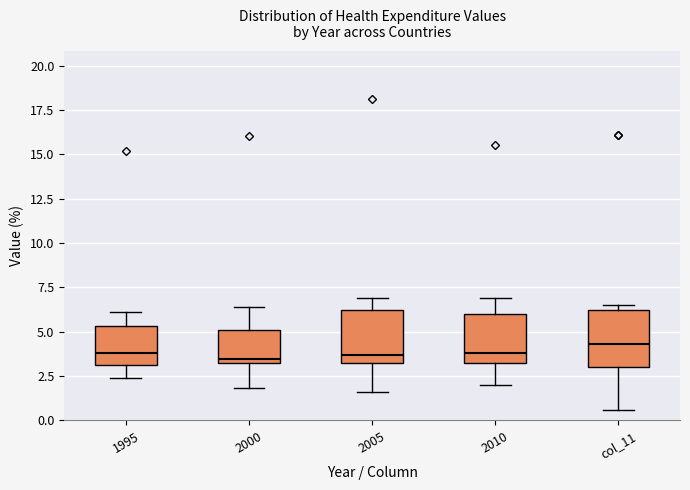

Which box's median line is the highest?

col_11